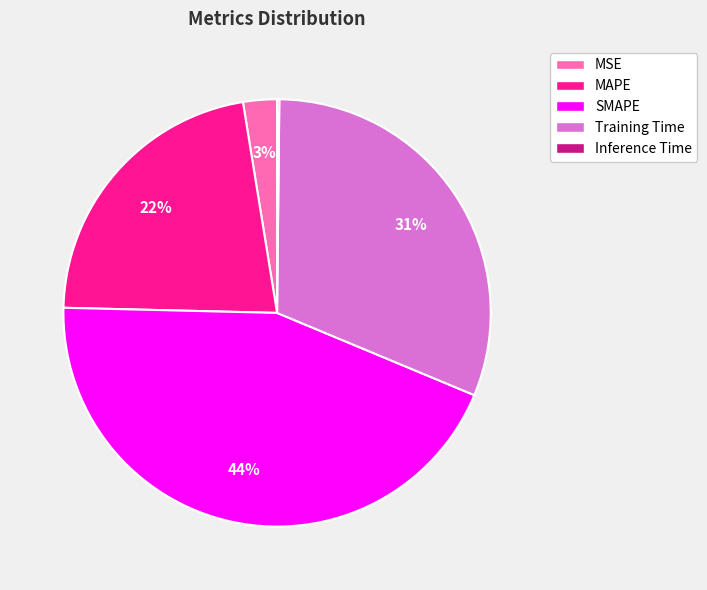

To the nearest percent, what portion does Training Time represent?

31%